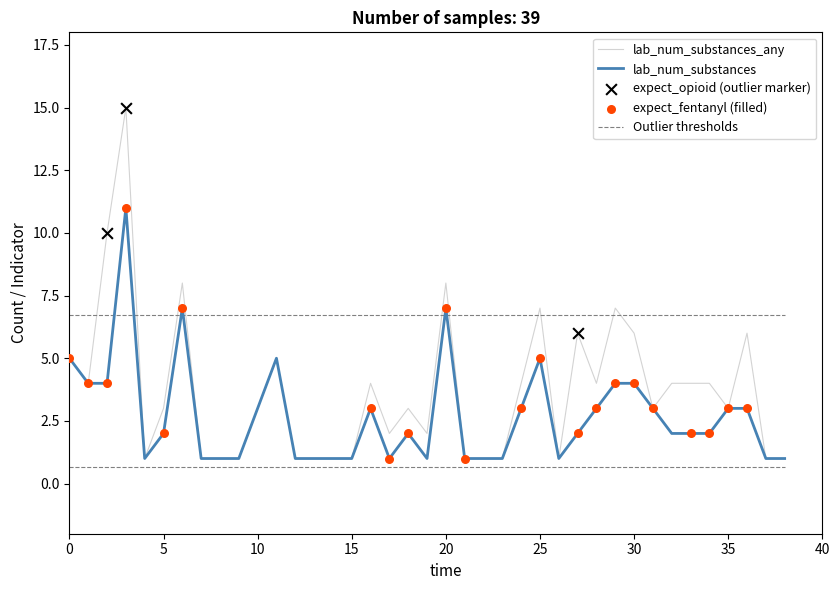

Which series has the largest range (max minus min)?

lab_num_substances_any